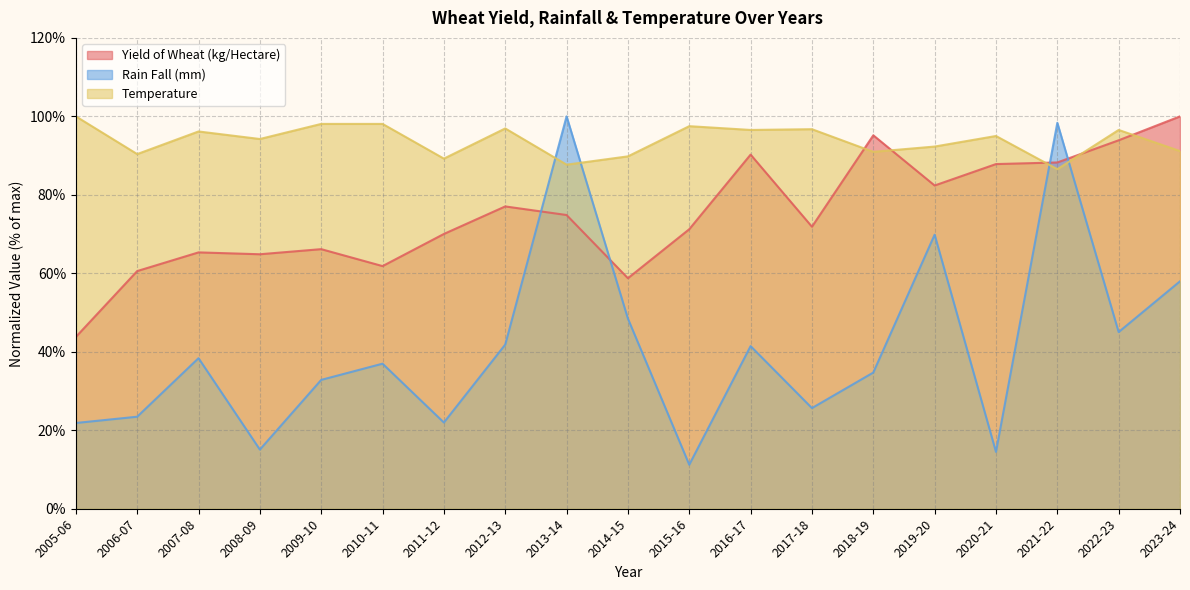

Is it true that Yield of Wheat (kg/Hectare) equals 58.7 at 2014-15?

True